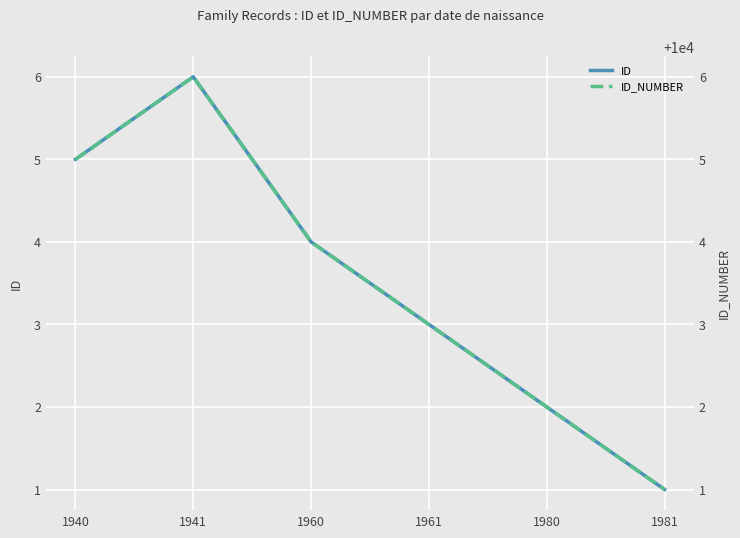

What is the sum of all ID_NUMBER values?

60021